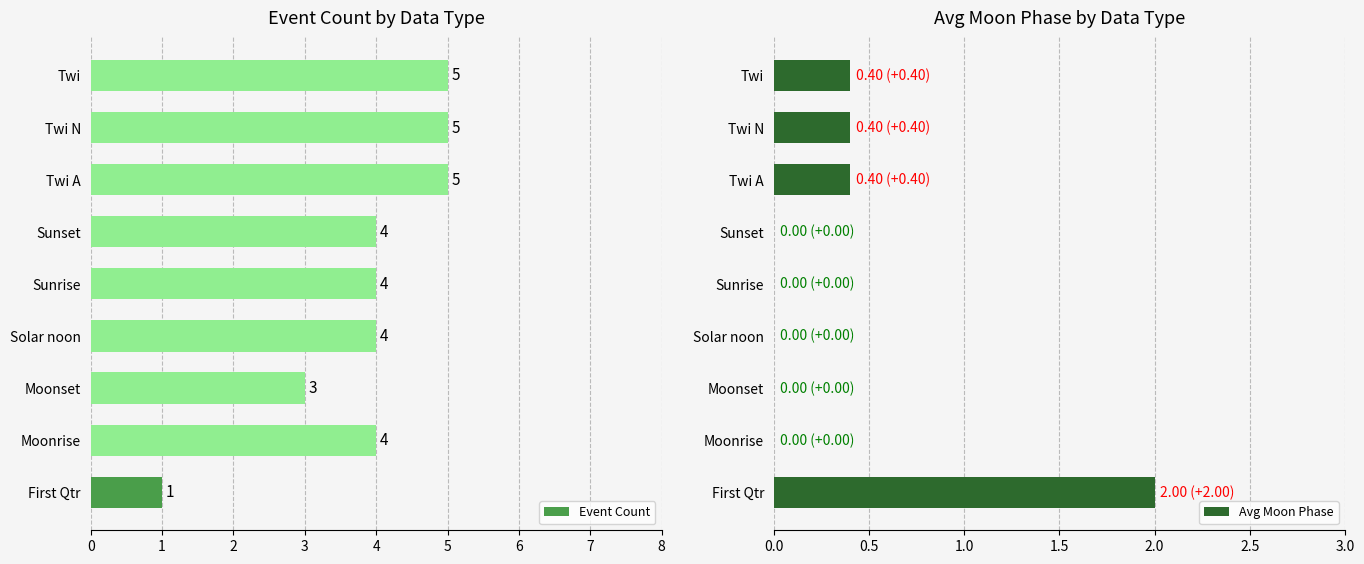

What is the highest value of the Avg Moon Phase series?

2.0